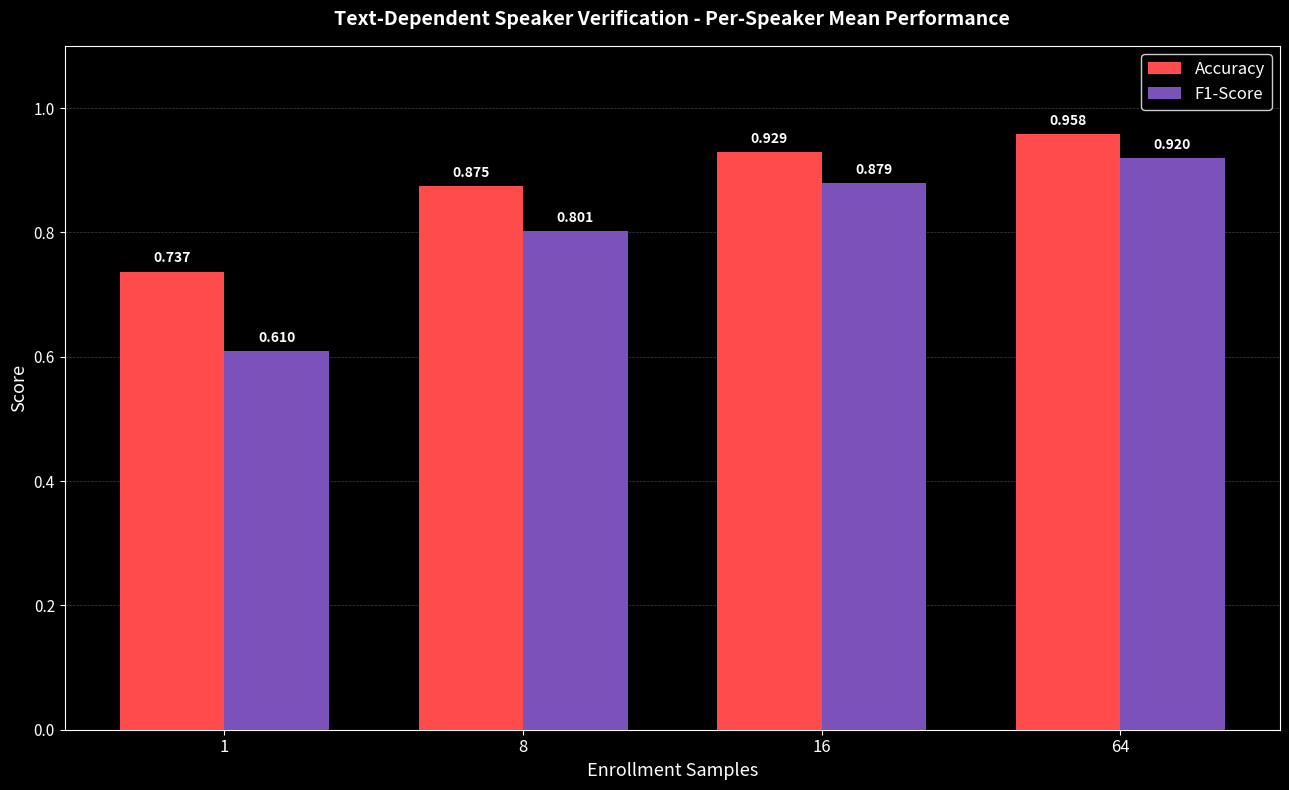

Which series has the largest total across all categories?

Accuracy